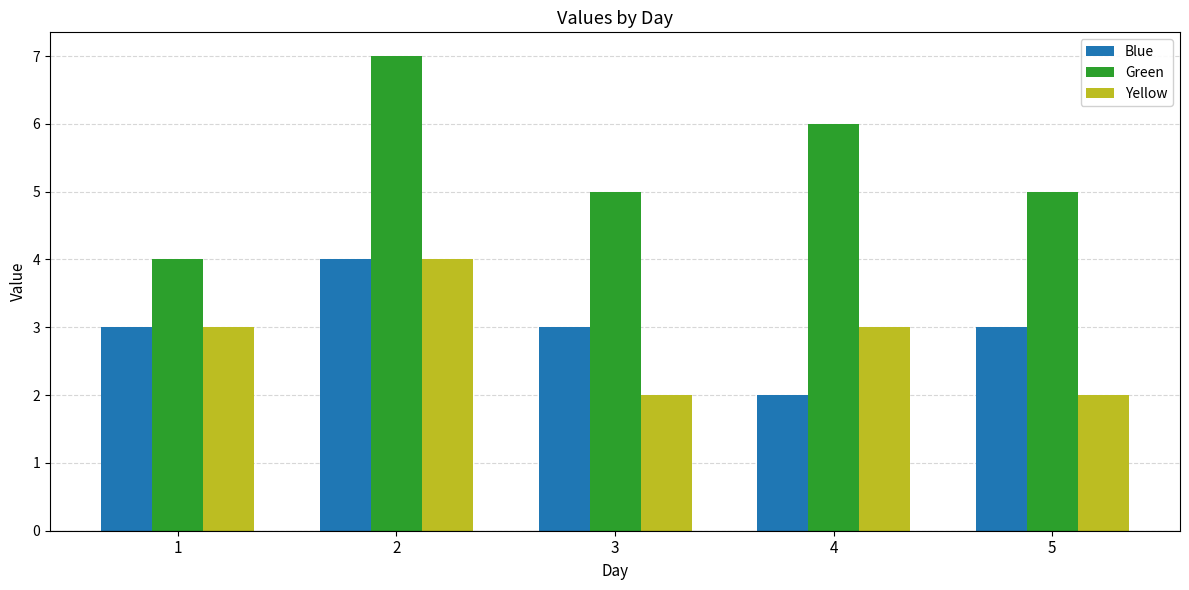

What are all the series names shown in the legend?

Blue, Green, Yellow